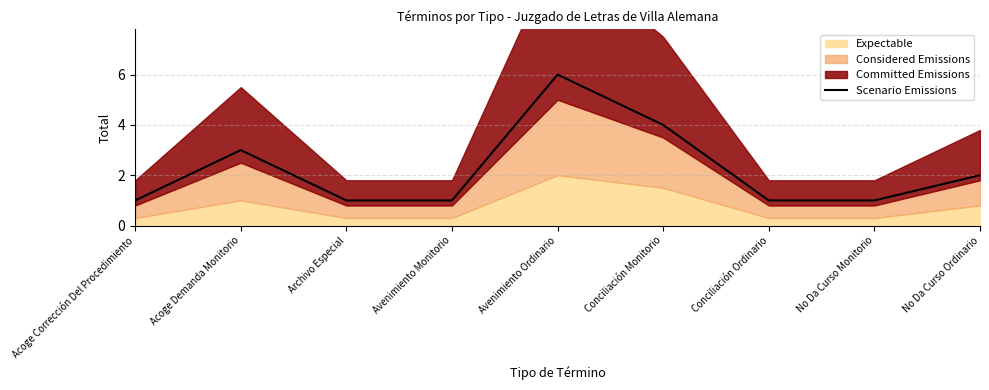

Approximately how many times larger is the value at Conciliación Monitorio compared to Avenimiento Monitorio?

4.0